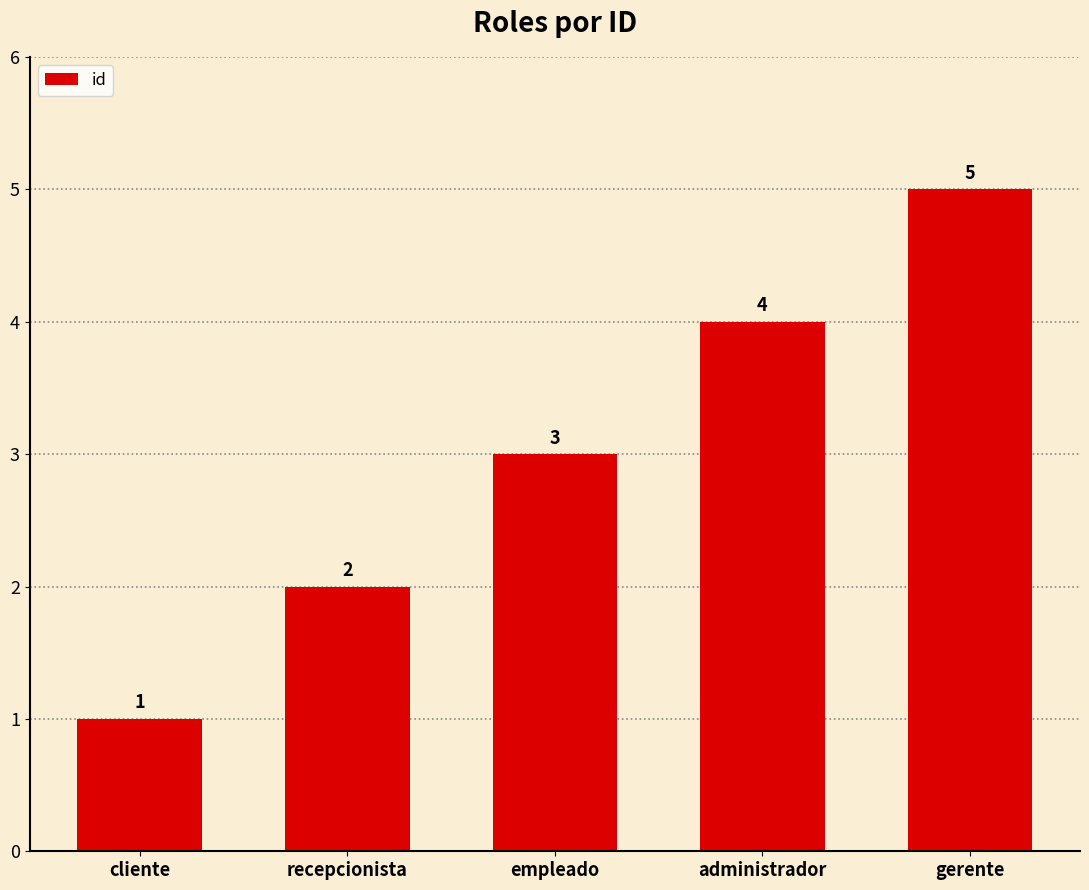

The chart shows a value of 4 at administrador. True or false?

True